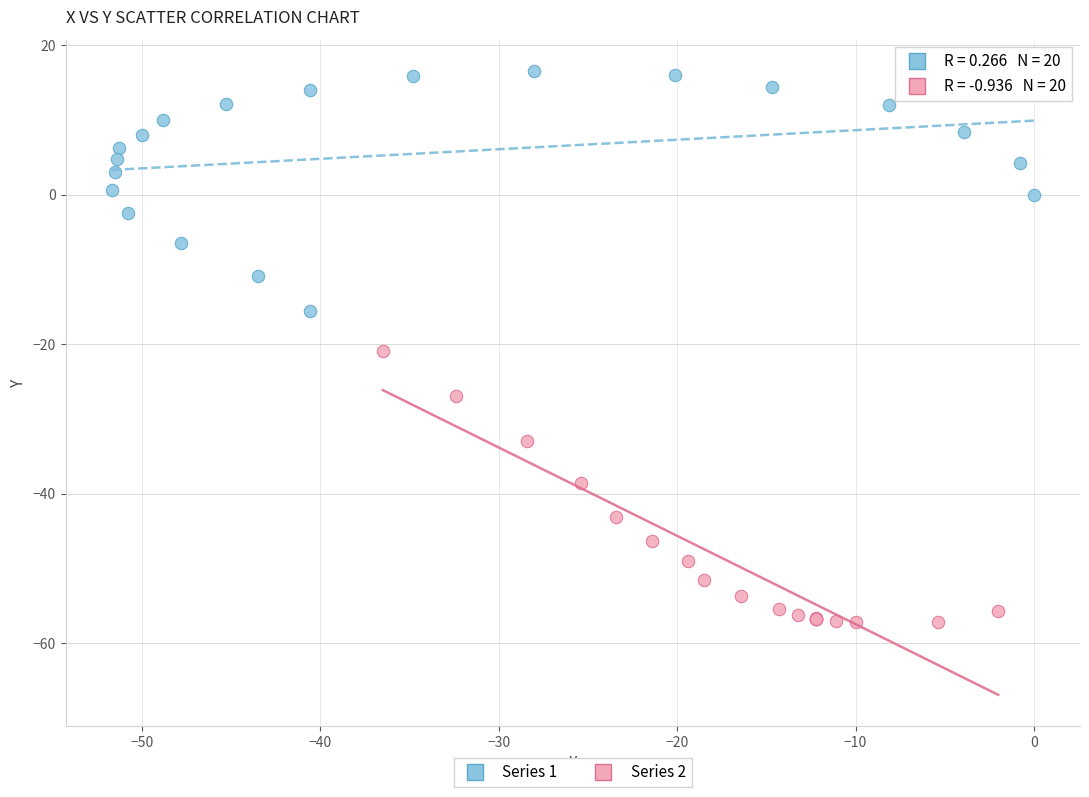

Which series has the largest Y range (max minus min)?

Series 2